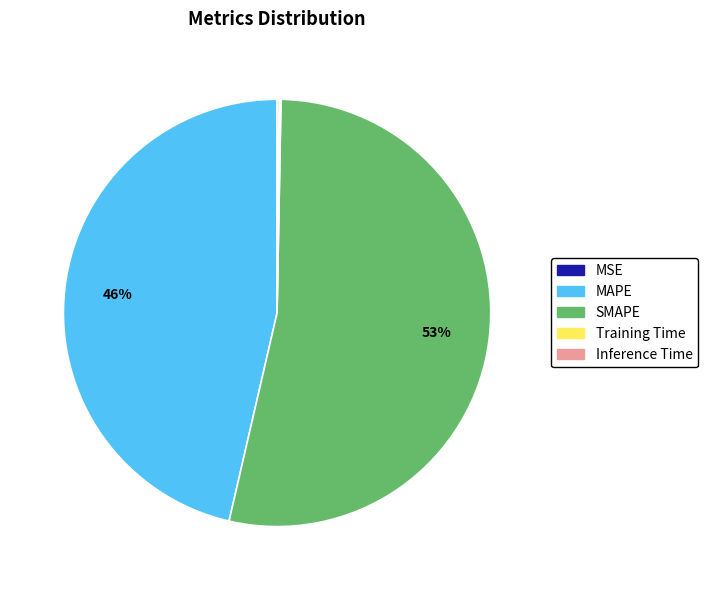

Which slice is the largest?

SMAPE